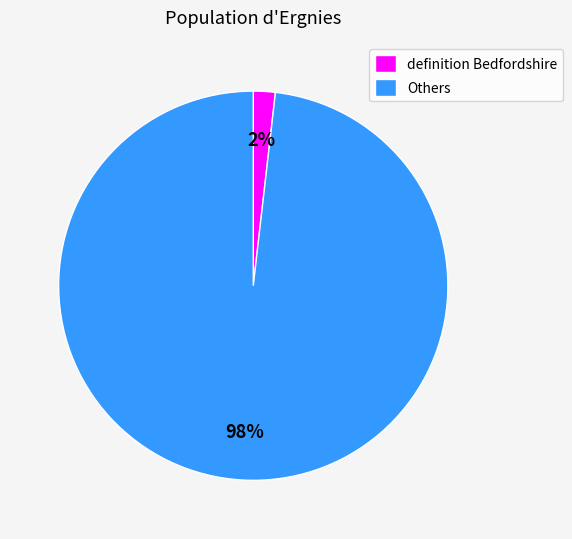

The Others slice represents 92% of the pie. True or false?

False